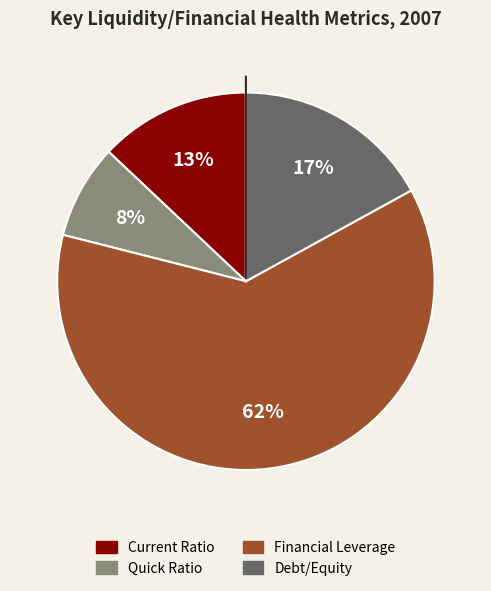

Does Current Ratio account for over 50% of the chart?

No